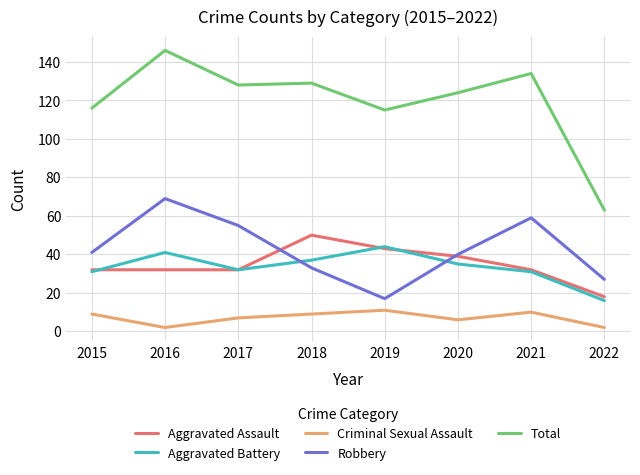

What is the smallest value displayed?

2